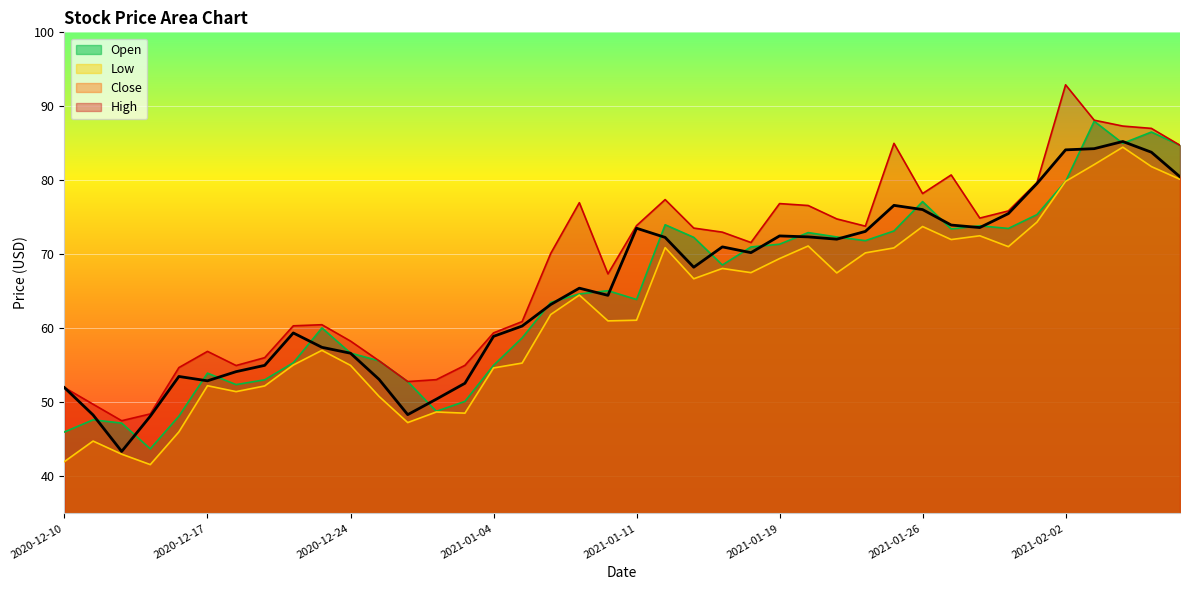

How many interior local valleys does the Low series have?

10